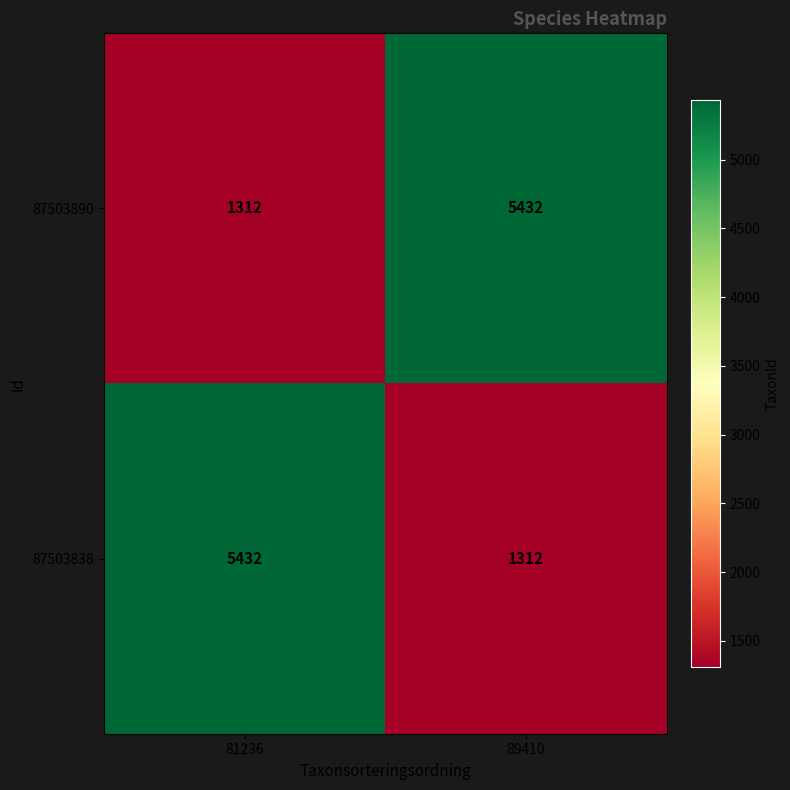

Which category has the lowest value in the 87503838 series?

89410